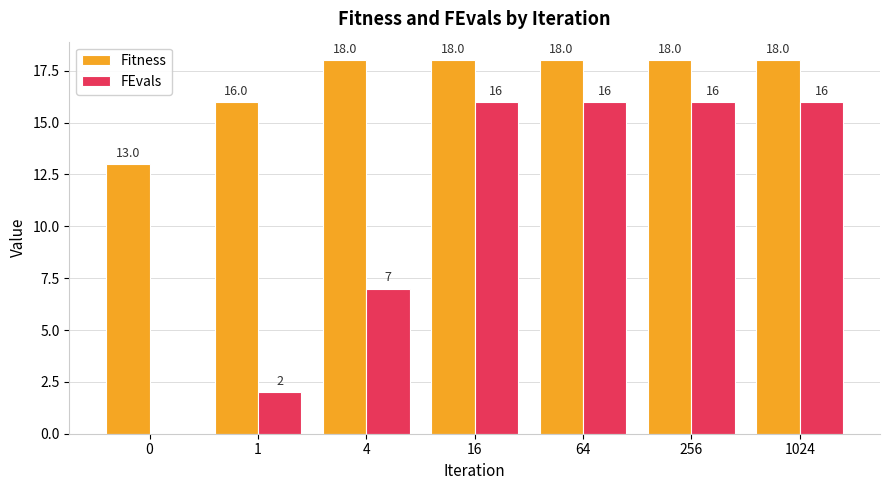

What are all the series names shown in the legend?

Fitness, FEvals